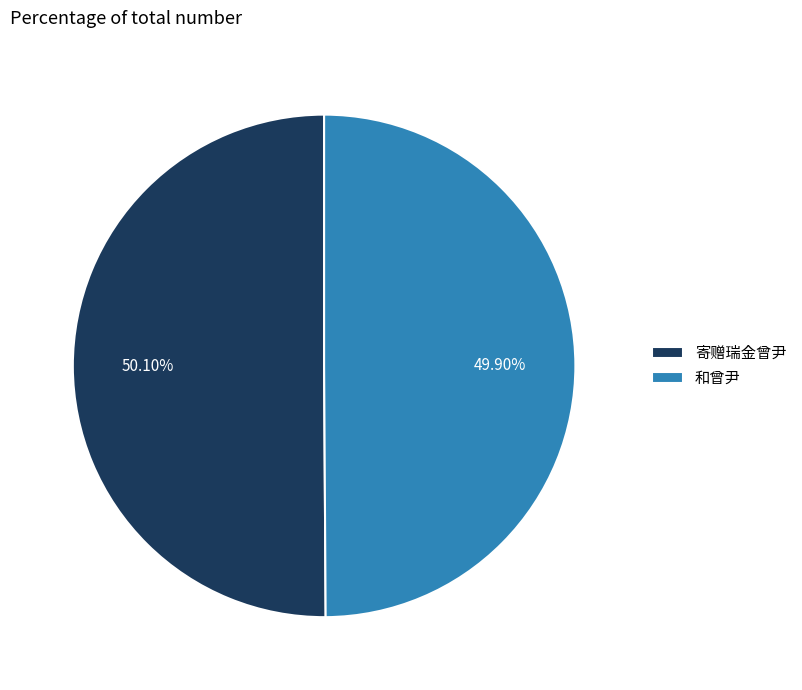

What percentage is NOT represented by 和曾尹?

50.1%